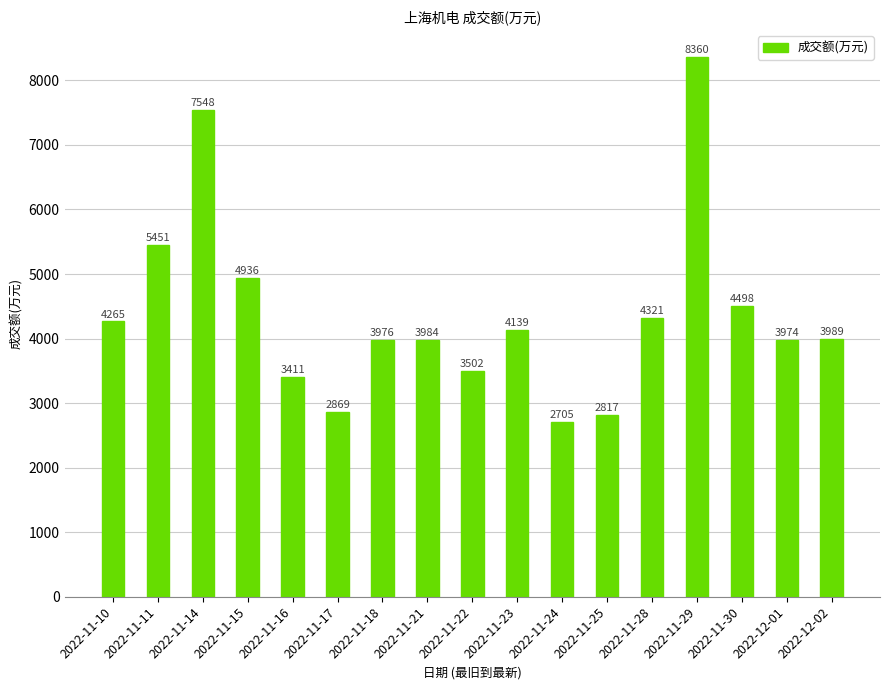

Reading left to right, transcribe all the data shown in this chart.

4265	5451	7548	4936	3411	2869	3976	3984	3502	4139	2705	2817	4321	8360	4498	3974	3989